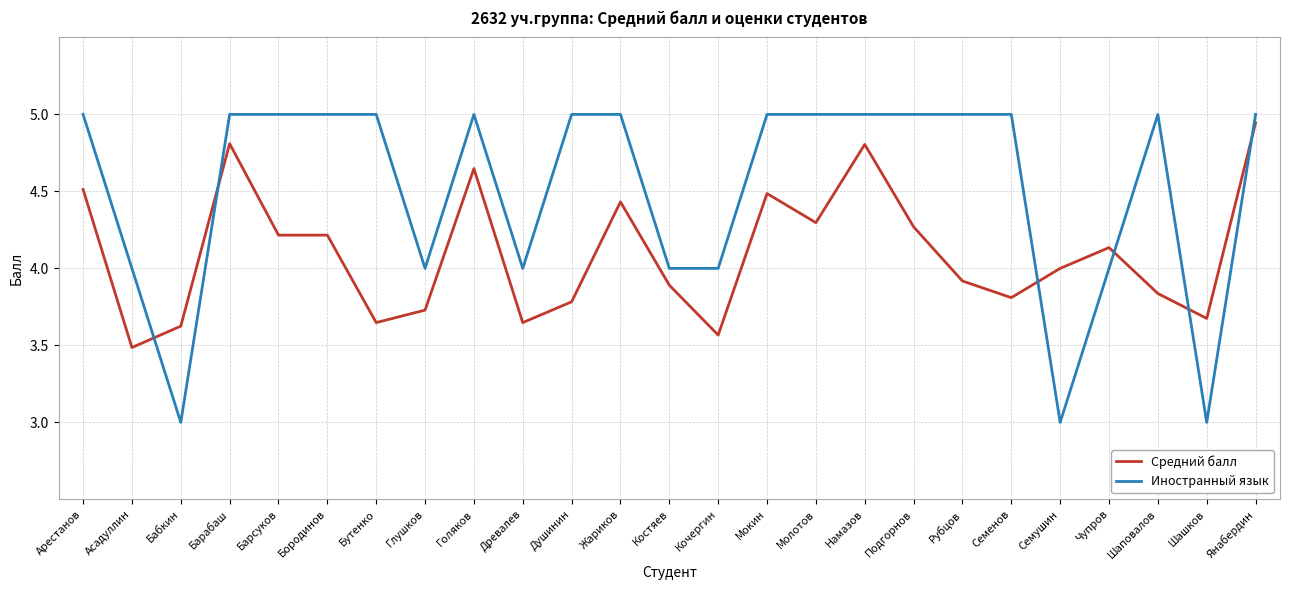

What is the minimum value for Иностранный язык?

3.0